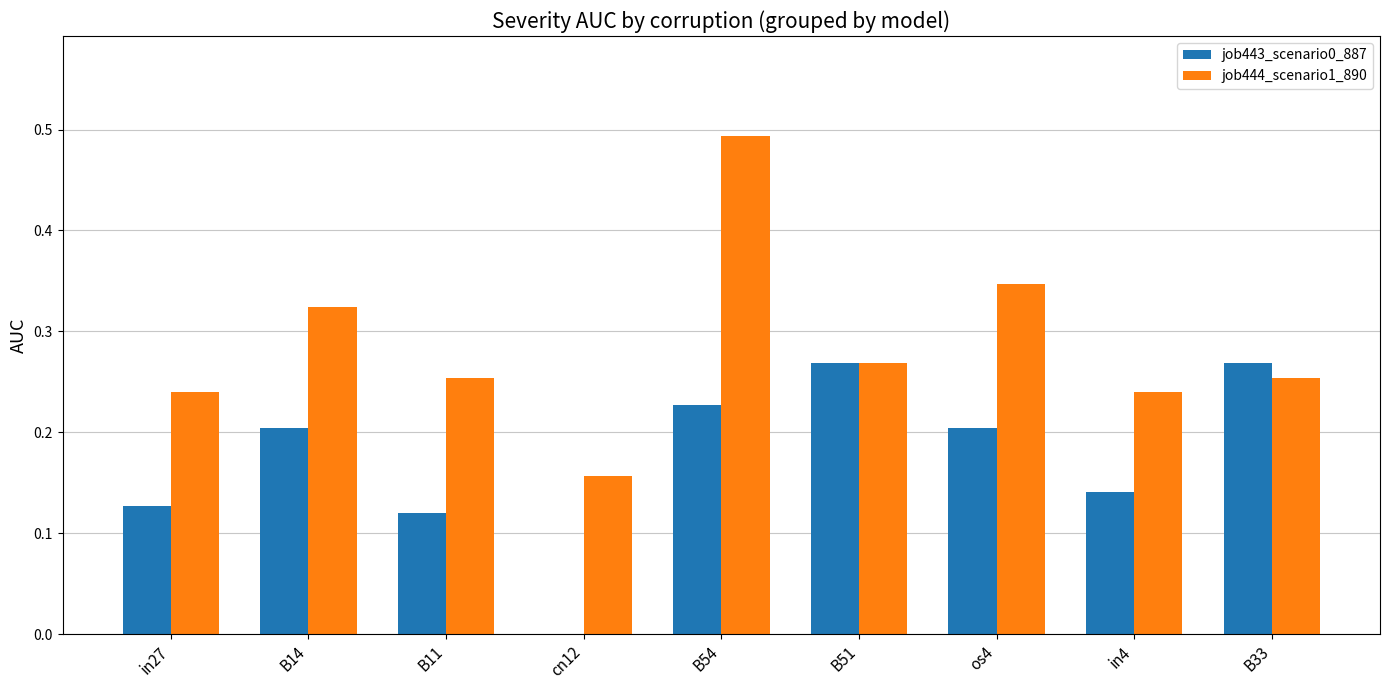

Is the value of job444_scenario1_890 at B14 greater than the value of job443_scenario0_887 at cn12?

Yes